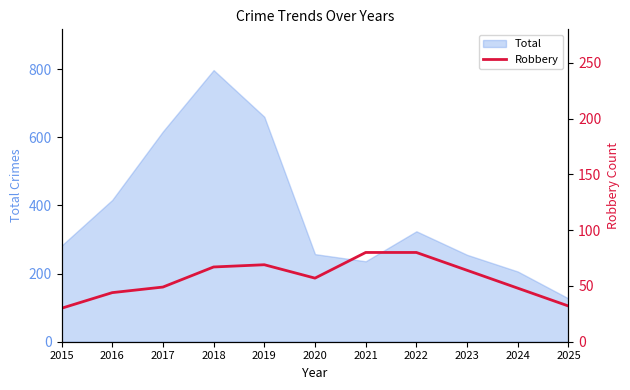

True or false: Total has a value of 255 at 2023.

True